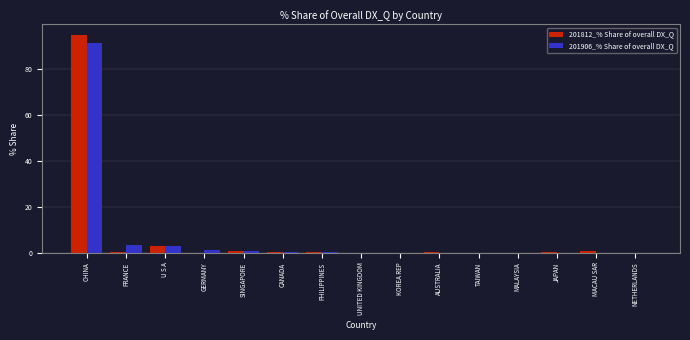

At which category is the sum across all series the highest?

CHINA